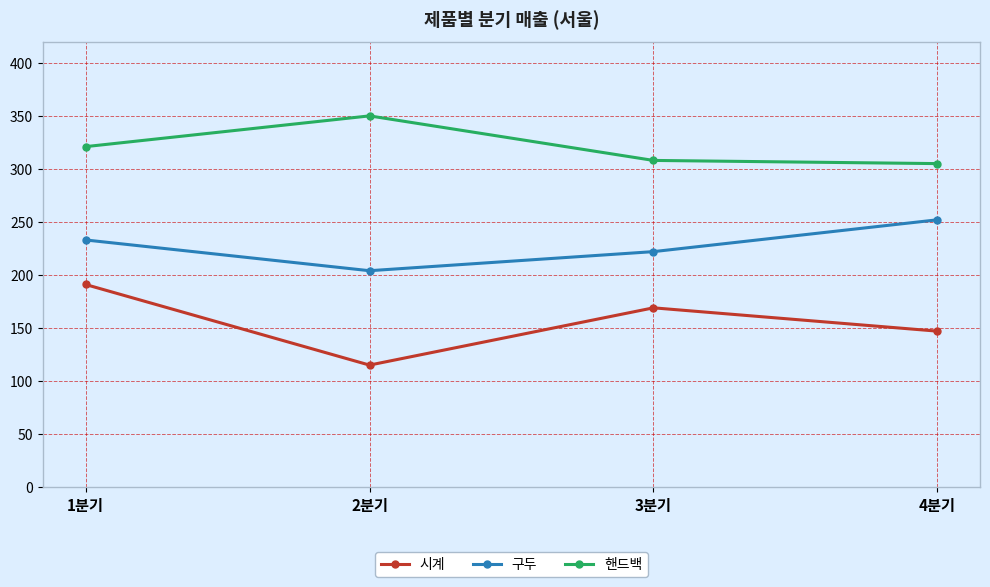

Where does the 시계 series first go above 169?

1분기